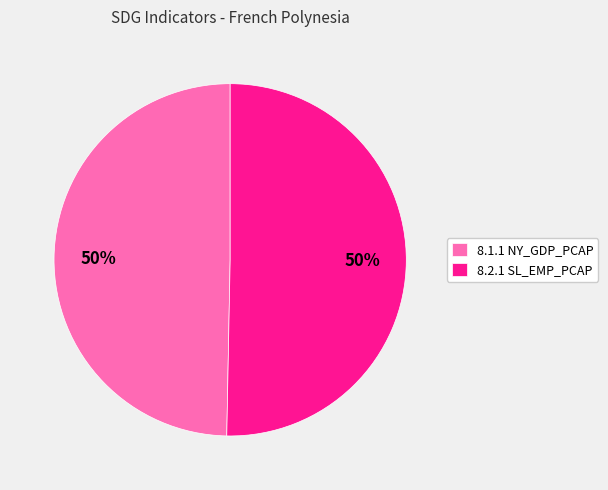

To the nearest percent, what portion does 8.2.1 SL_EMP_PCAP represent?

50%